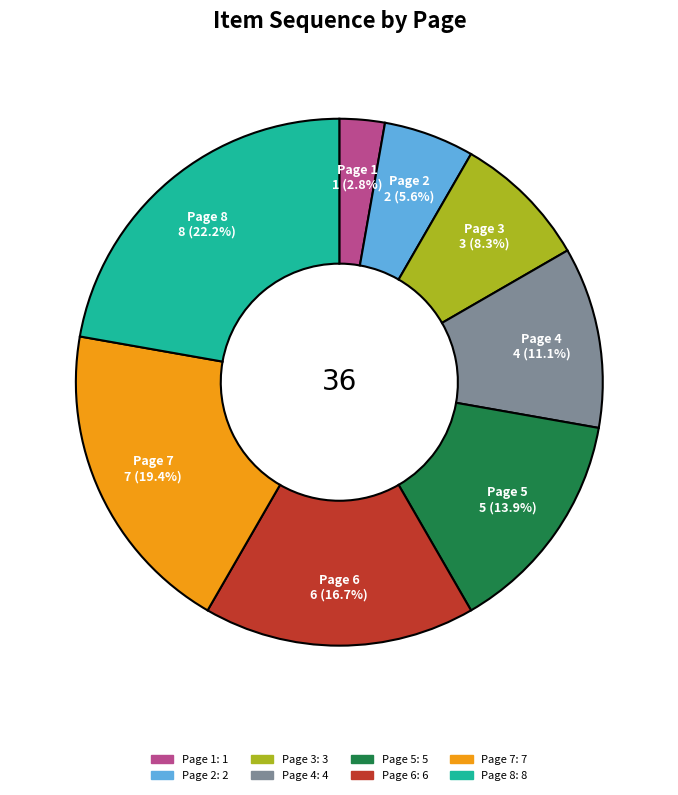

The Page 6 slice represents 2% of the pie. True or false?

False